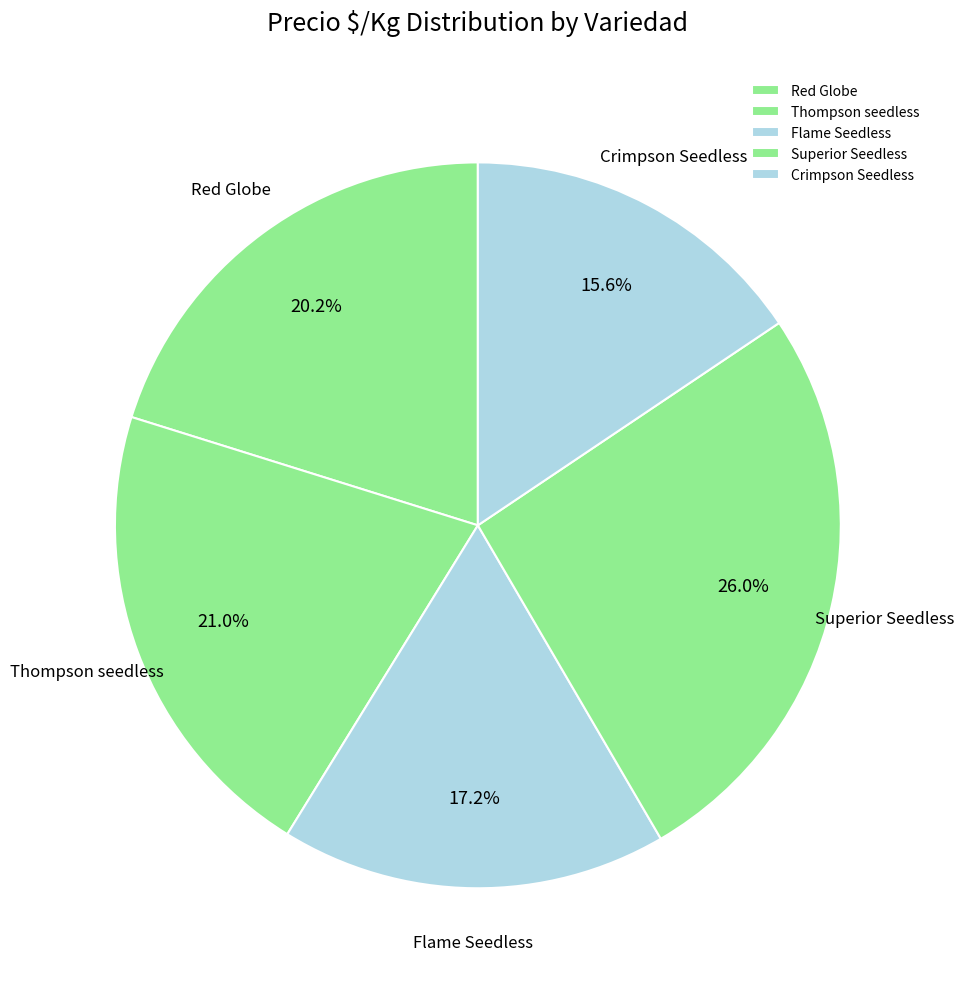

Is the sum of Flame Seedless and Superior Seedless greater than half?

No